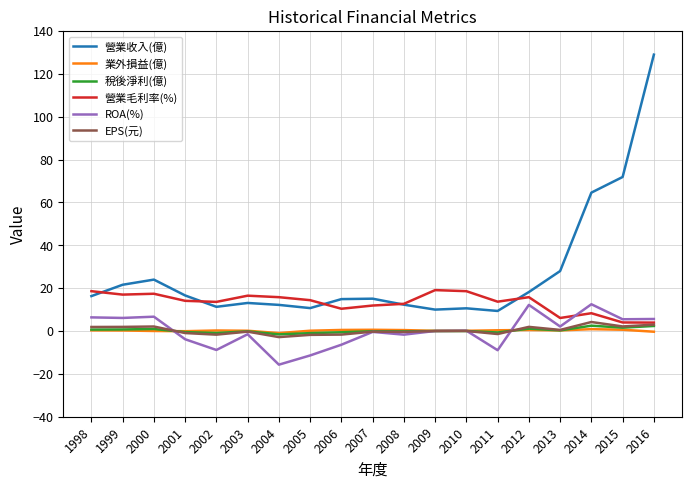

True or false: 稅後淨利(億) has a value of 0.0 at 2009.

True